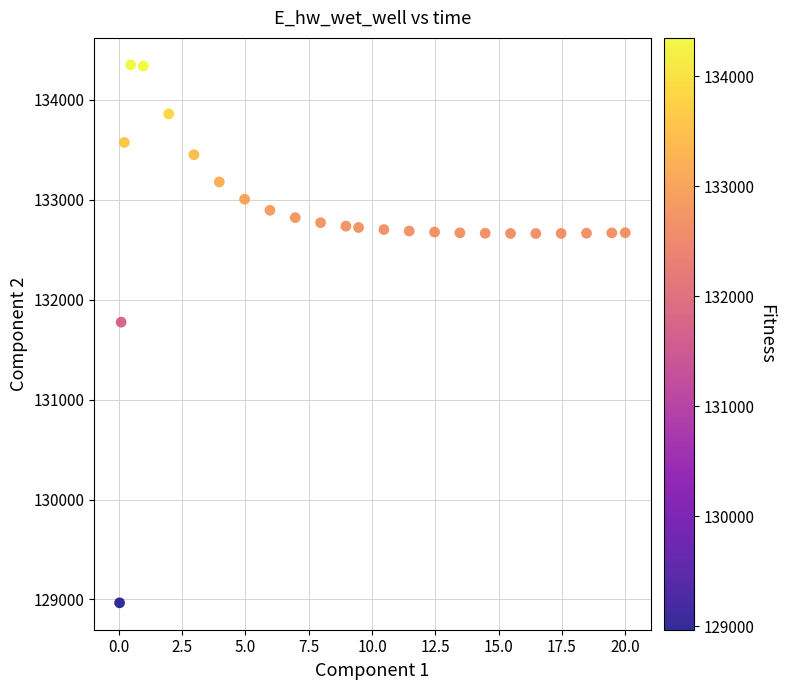

What Y value in the scatter plot is closest to 131658?

131774.7